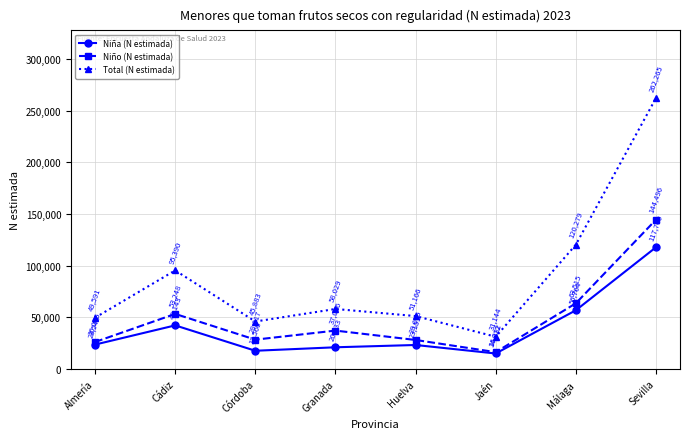

What is the total value across all series at Granada?

116058